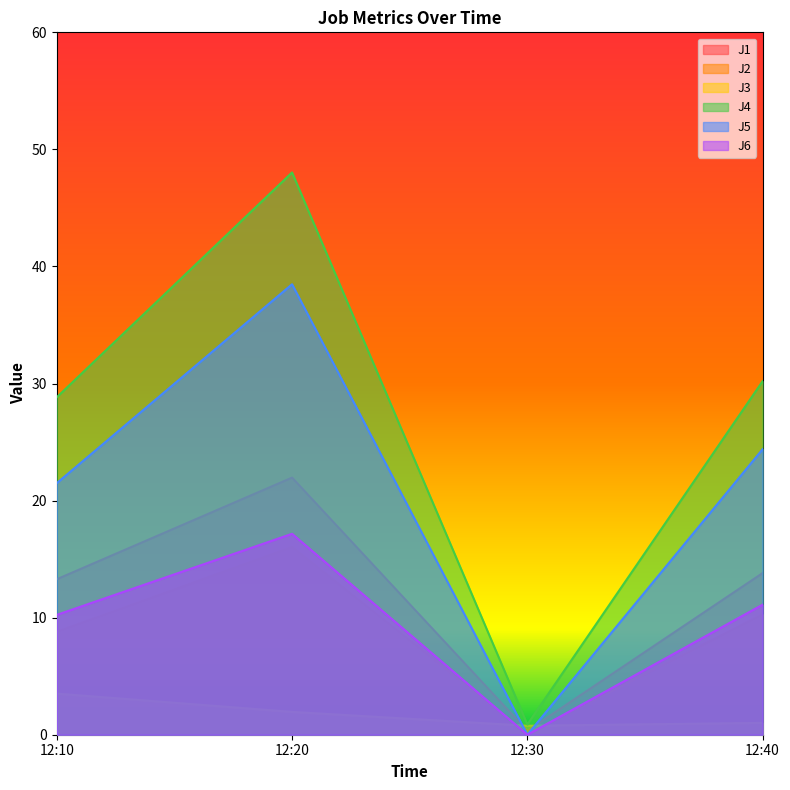

Rank the series by their maximum value, from lowest to highest.

J3, J2, J6, J1, J5, J4